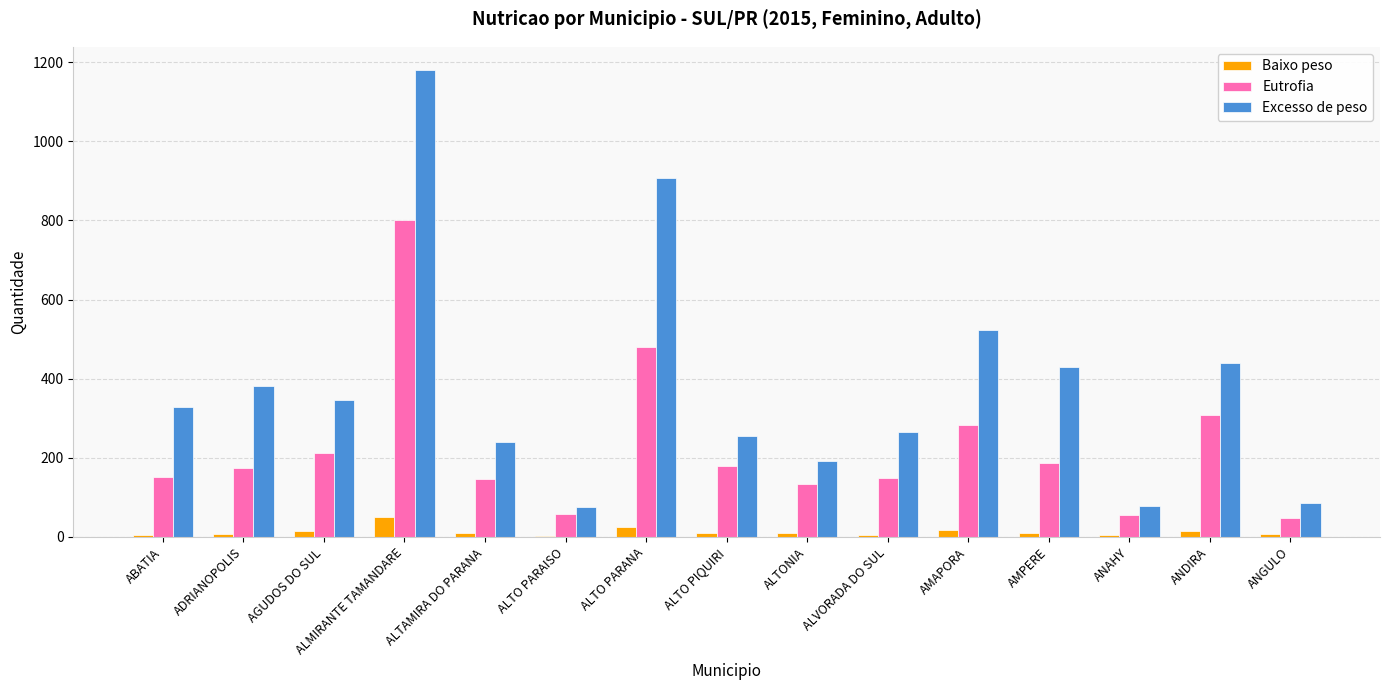

Which series has the largest total across all categories?

Excesso de peso